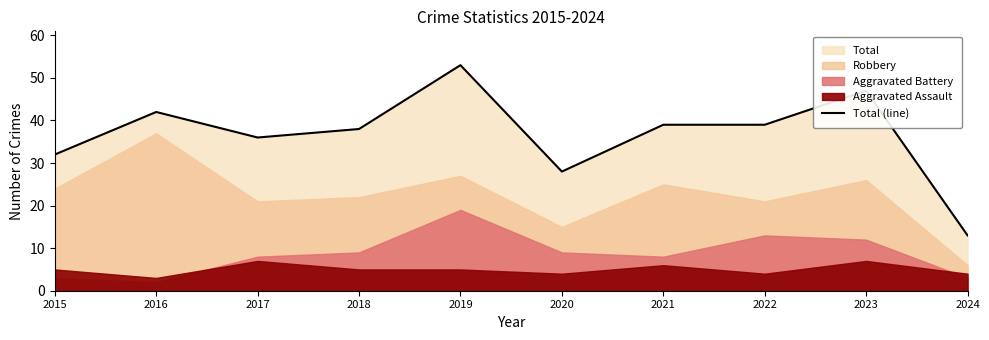

List the labels in order of value, smallest first.

2024, 2020, 2015, 2017, 2018, 2021, 2022, 2016, 2023, 2019